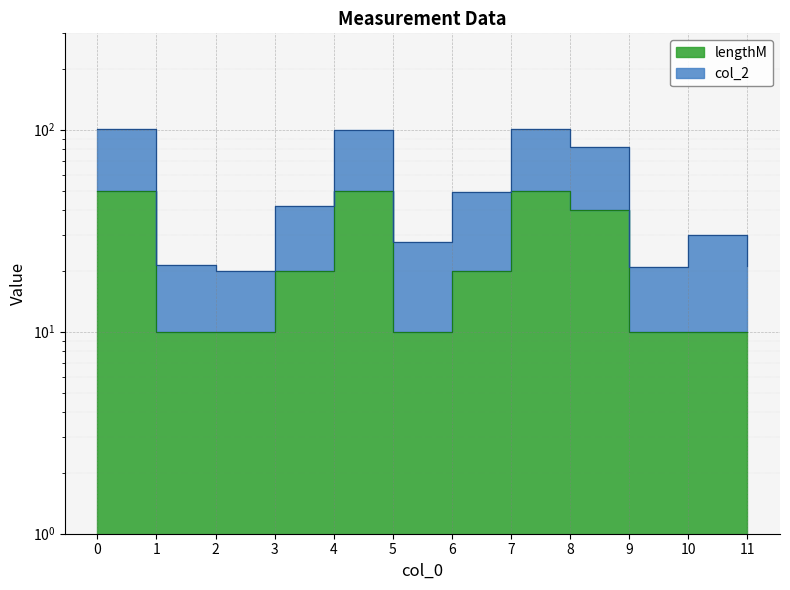

In lengthM, how many points are lower than both neighbors (excluding endpoints)?

1